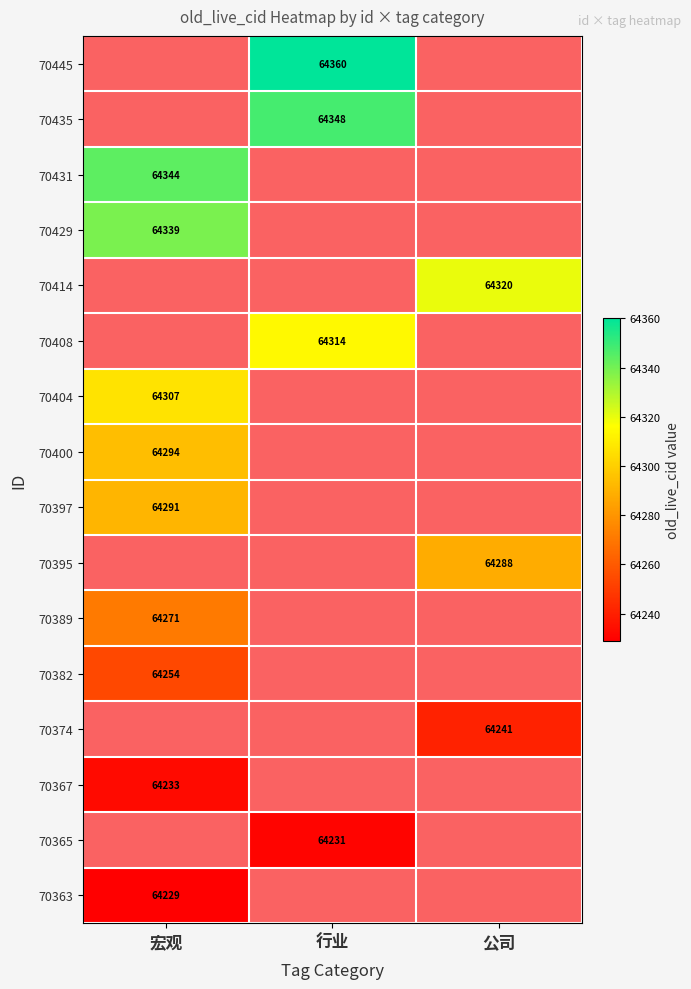

Which has a higher value, 行业 or 宏观?

宏观